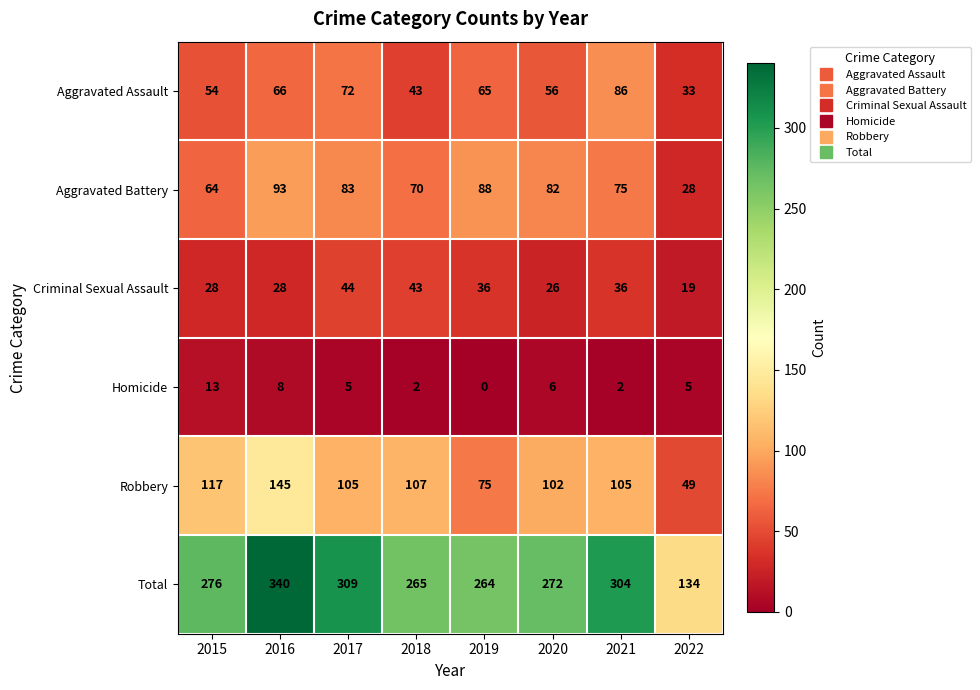

The value of Robbery at 2017 is 105. True or false?

True